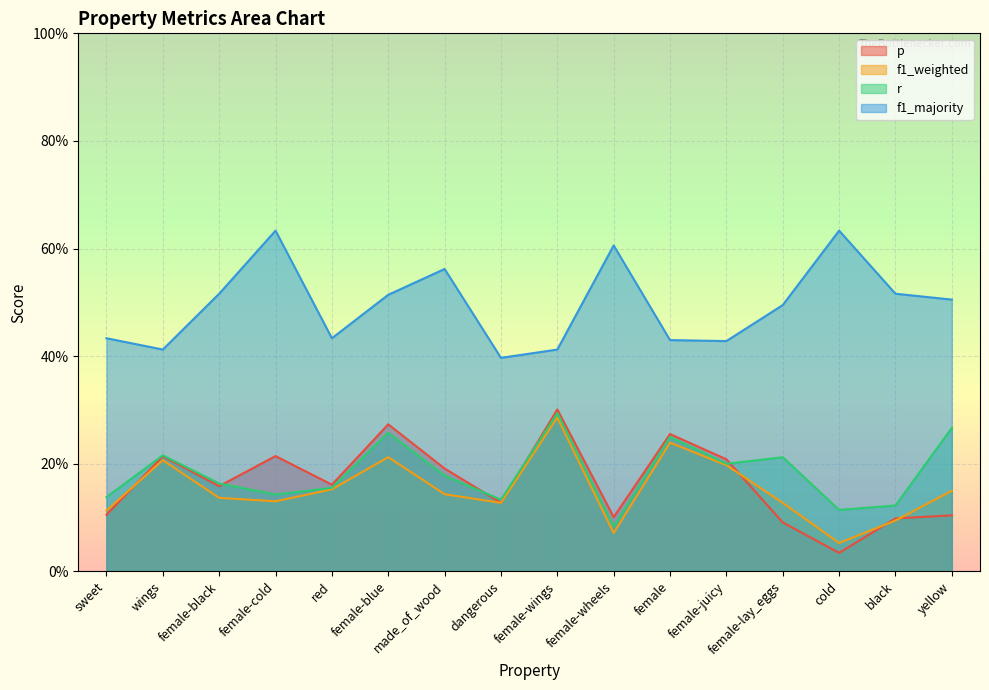

What is the minimum value for f1_majority?

0.4